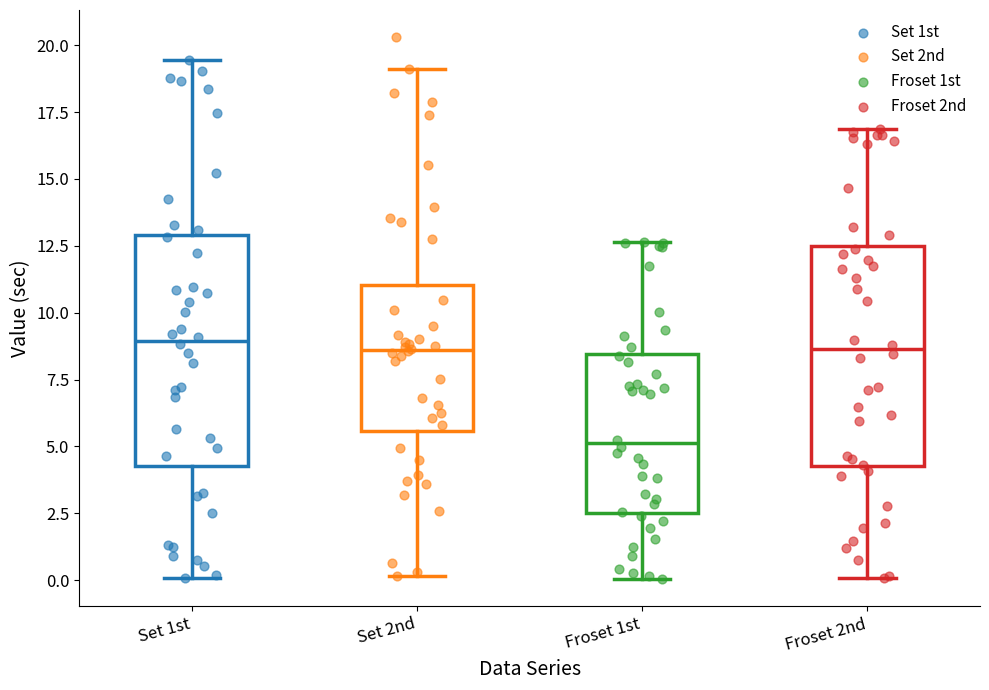

Reading left to right, read every box against the y-axis: the position of its median line, the range the box covers, and the ends of its whiskers. The values are not printed on the chart, so give them approximately, as read against the axis.

Set 1st: median 9.0, box 4.5 to 13.0, whiskers 0.0 to 19.5
Set 2nd: median 8.5, box 5.5 to 11.0, whiskers 0.0 to 19.0
Froset 1st: median 5.0, box 2.5 to 8.5, whiskers 0.0 to 12.5
Froset 2nd: median 8.5, box 4.5 to 12.5, whiskers 0.0 to 17.0